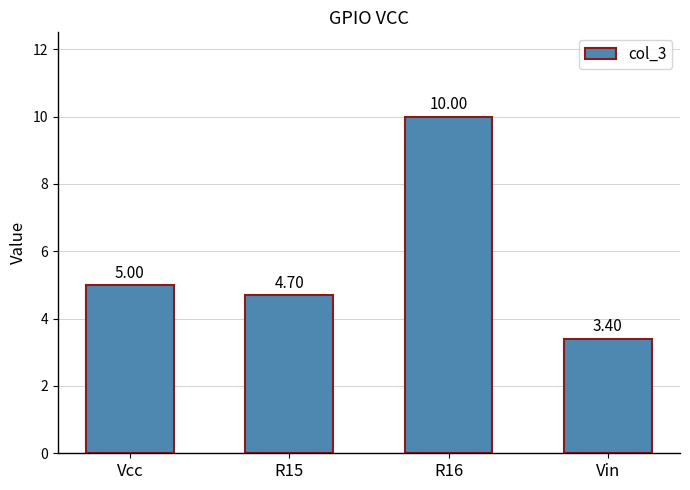

What is the label of the 1st bar from the right?

Vin